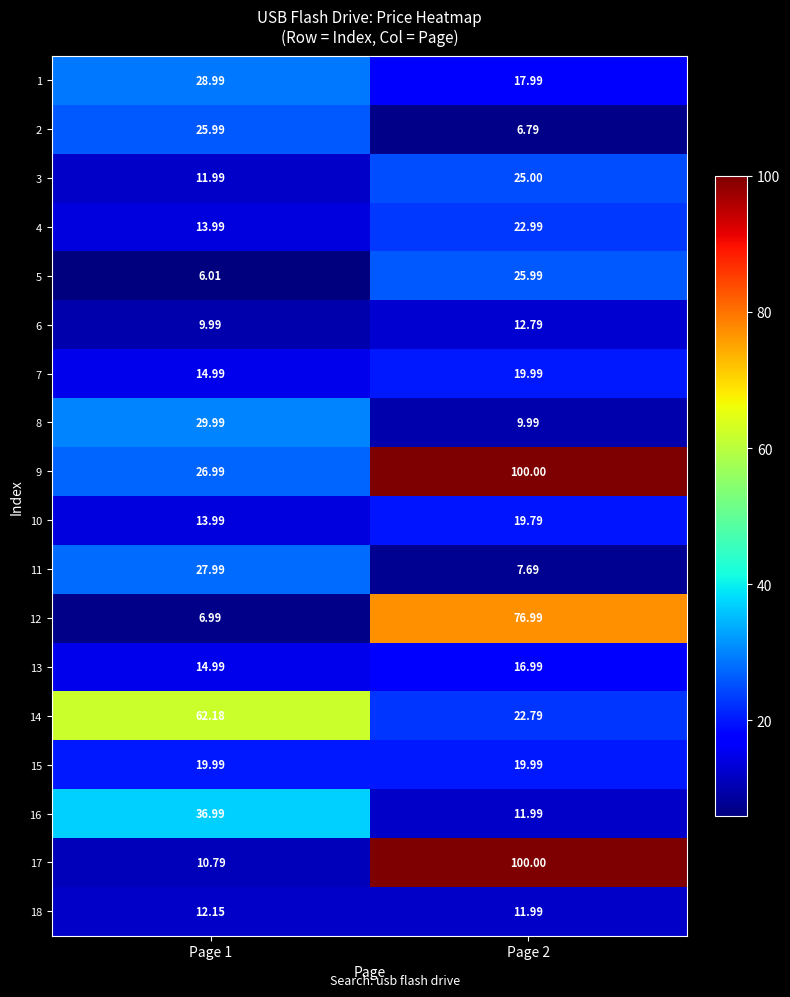

What is the maximum value shown in the chart?

100.0